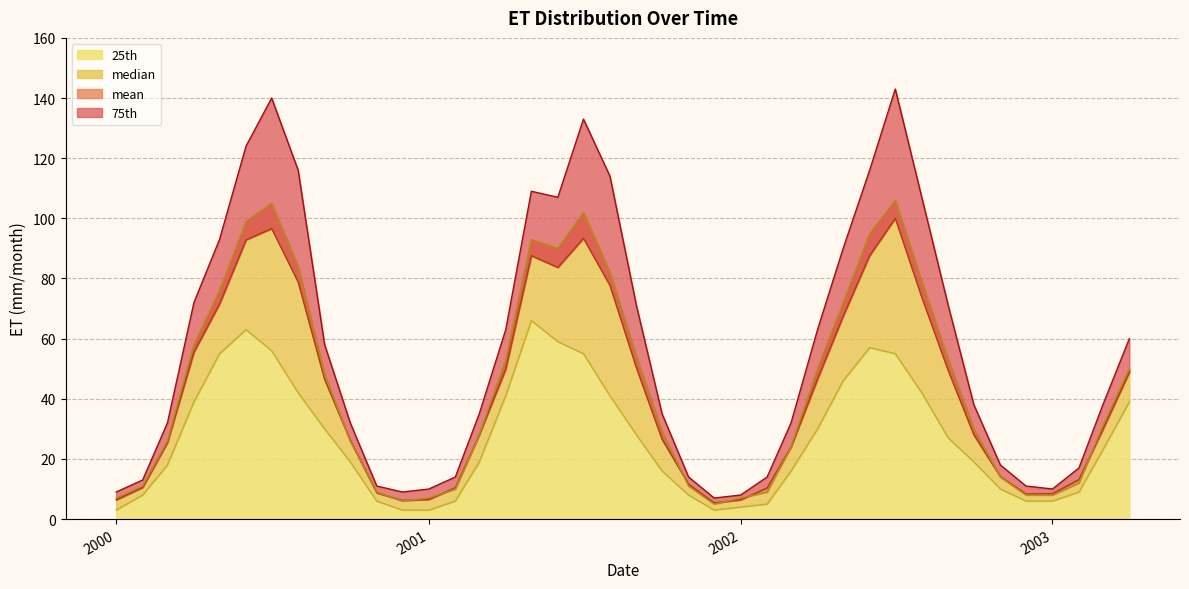

Is it true that 75th equals 63.0 at 4/1/2001?

True